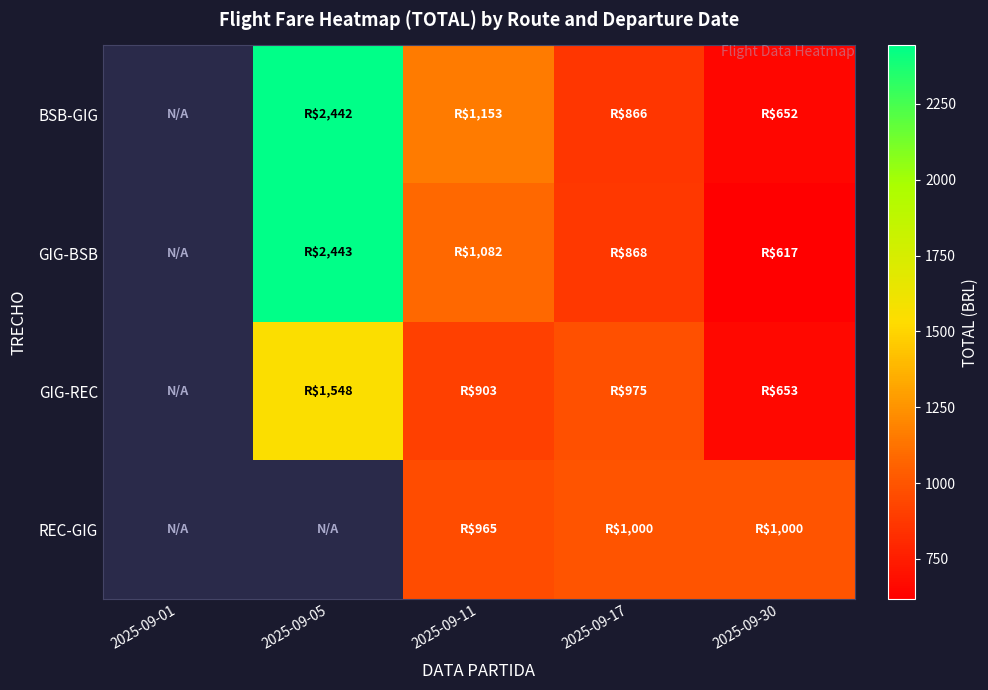

What is the total value across all series at 2025-09-11?

4103.4